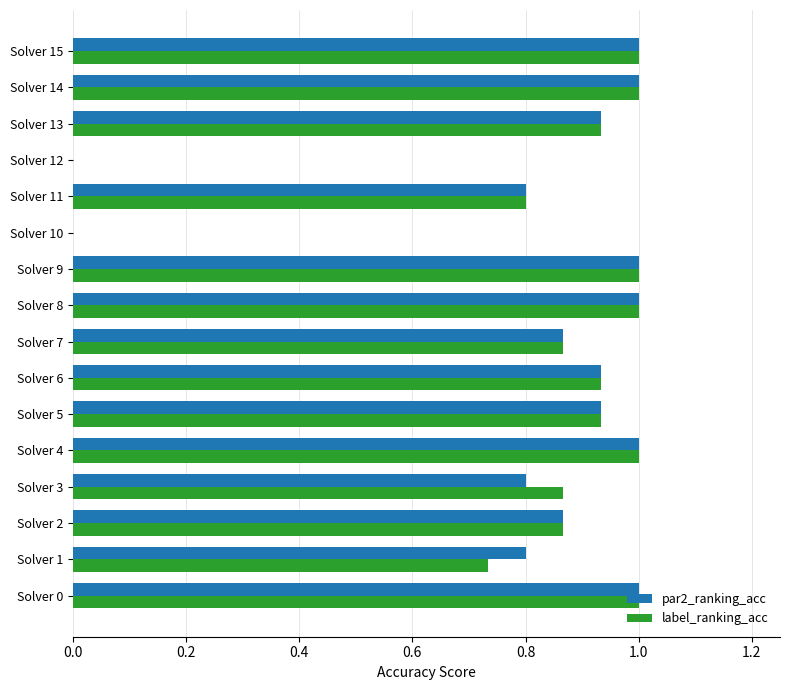

Is the value of par2_ranking_acc at Solver 5 greater than the value of label_ranking_acc at Solver 1?

Yes